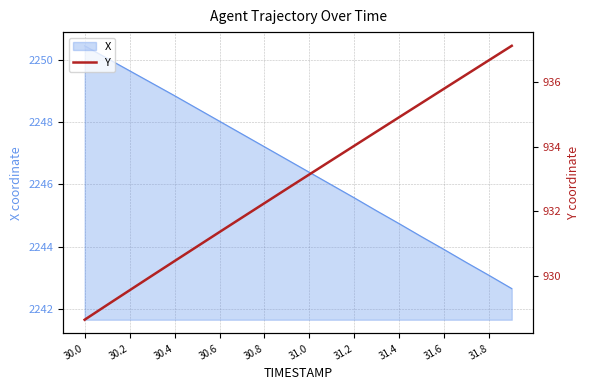

The value of X at 30.0 is 2250.4. True or false?

True